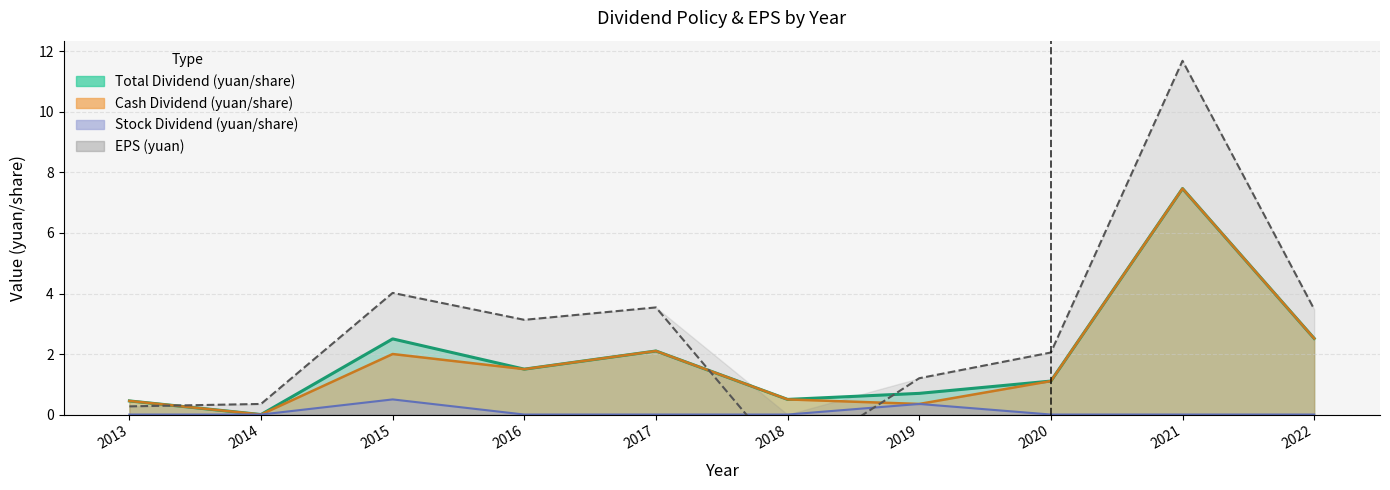

What is the sum of all Stock Dividend (yuan/share) values?

0.8